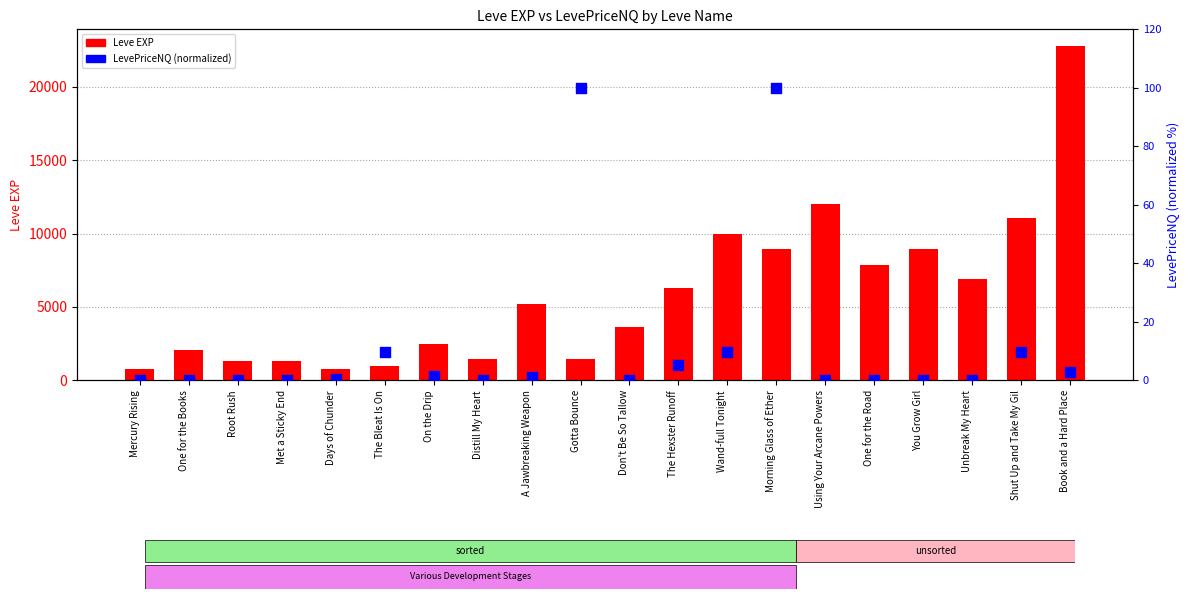

Which series contains the lowest Y value?

LevePriceNQ (normalized)